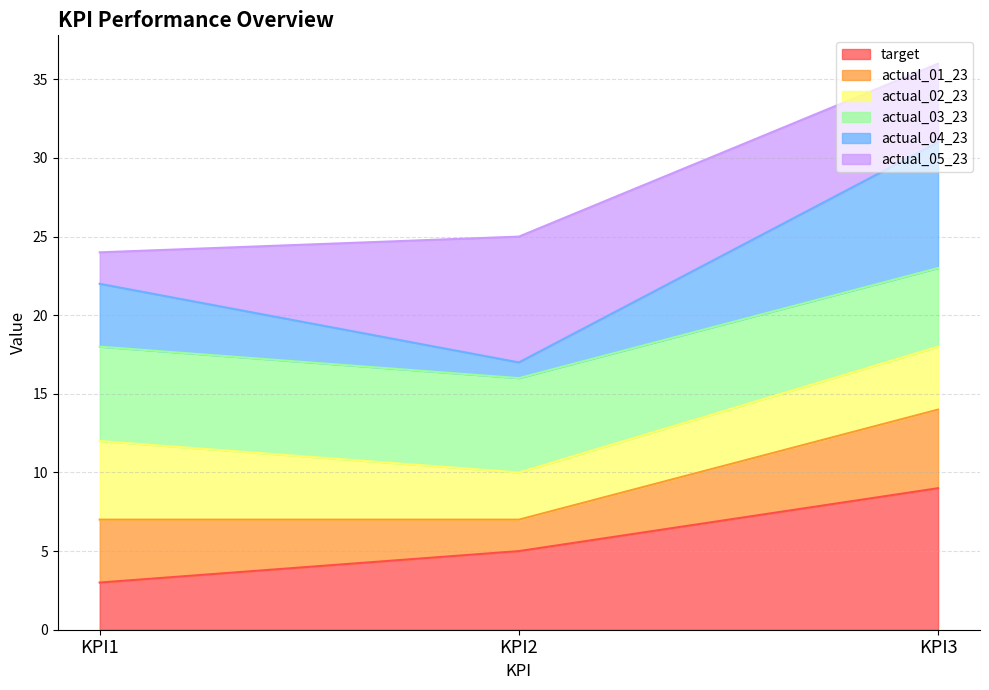

The value of target at KPI2 is 1. True or false?

False